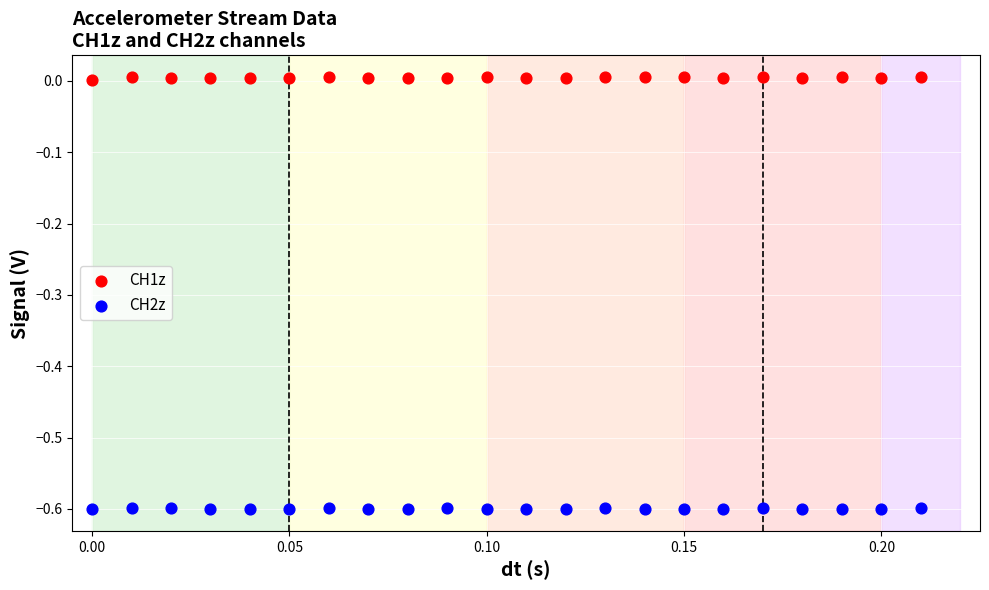

Which series contains the lowest Y value?

CH2z